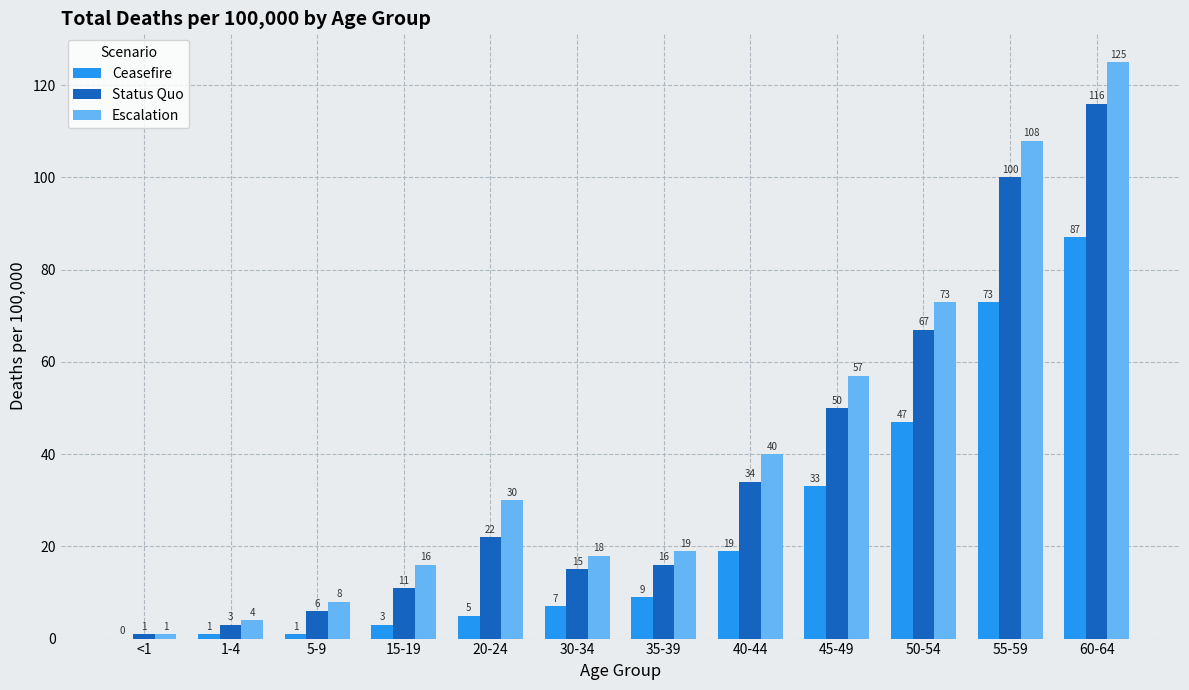

What is the average value of the Status Quo series?

37